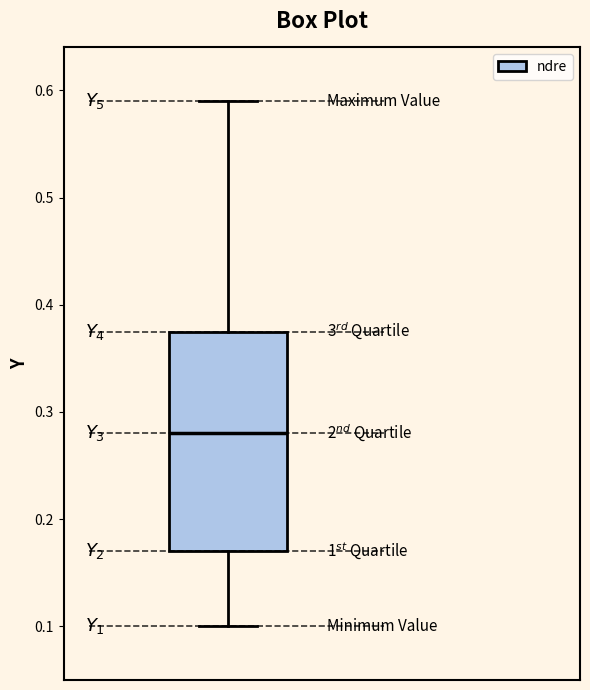

Read this box plot against the y-axis: the position of the median line, the range covered by the box, and the ends of both whiskers. The values are not printed on the chart, so give them approximately, as read against the axis.

median 0.28, box 0.17 to 0.38, whiskers 0.10 to 0.59